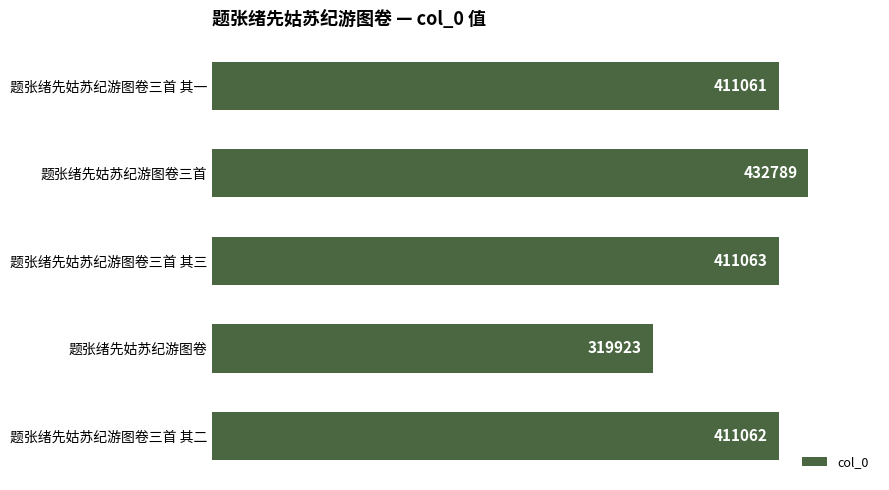

List the labels in order of value, smallest first.

题张绪先姑苏纪游图卷, 题张绪先姑苏纪游图卷三首 其一, 题张绪先姑苏纪游图卷三首 其二, 题张绪先姑苏纪游图卷三首 其三, 题张绪先姑苏纪游图卷三首